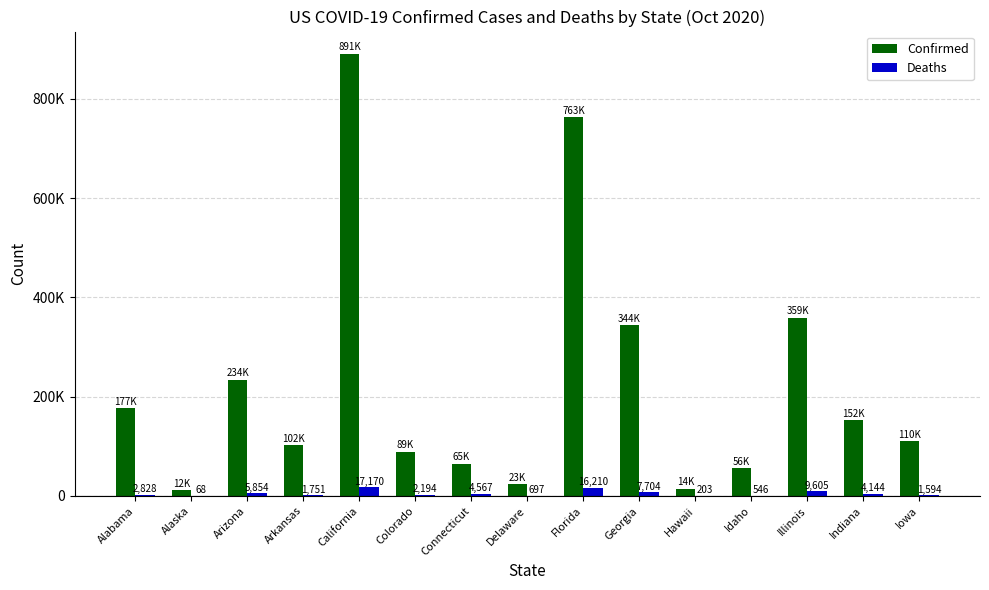

Which series changed the most between Connecticut and Georgia?

Confirmed